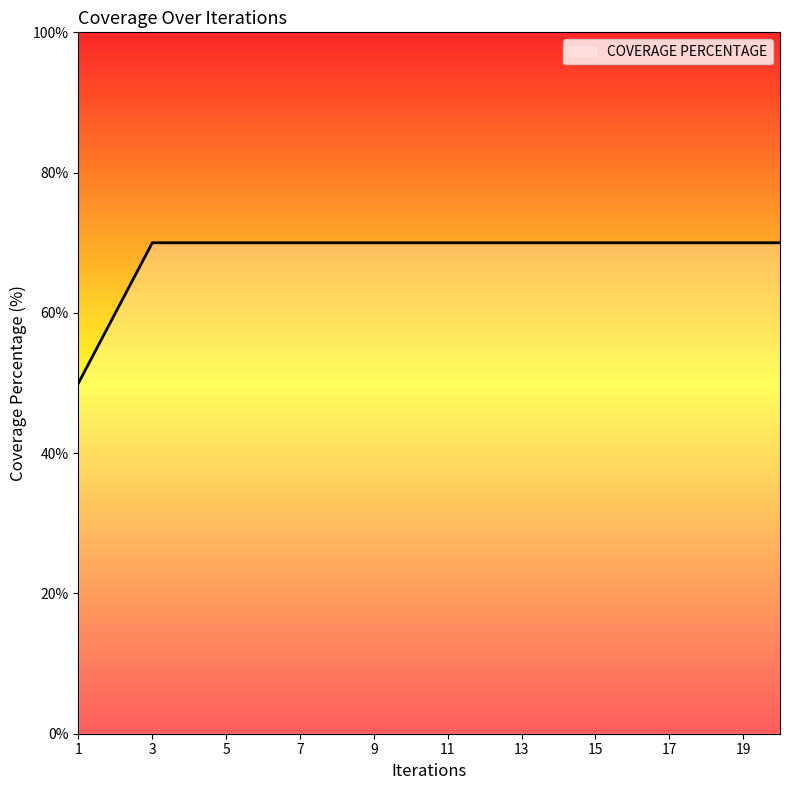

What is the greatest value displayed?

70